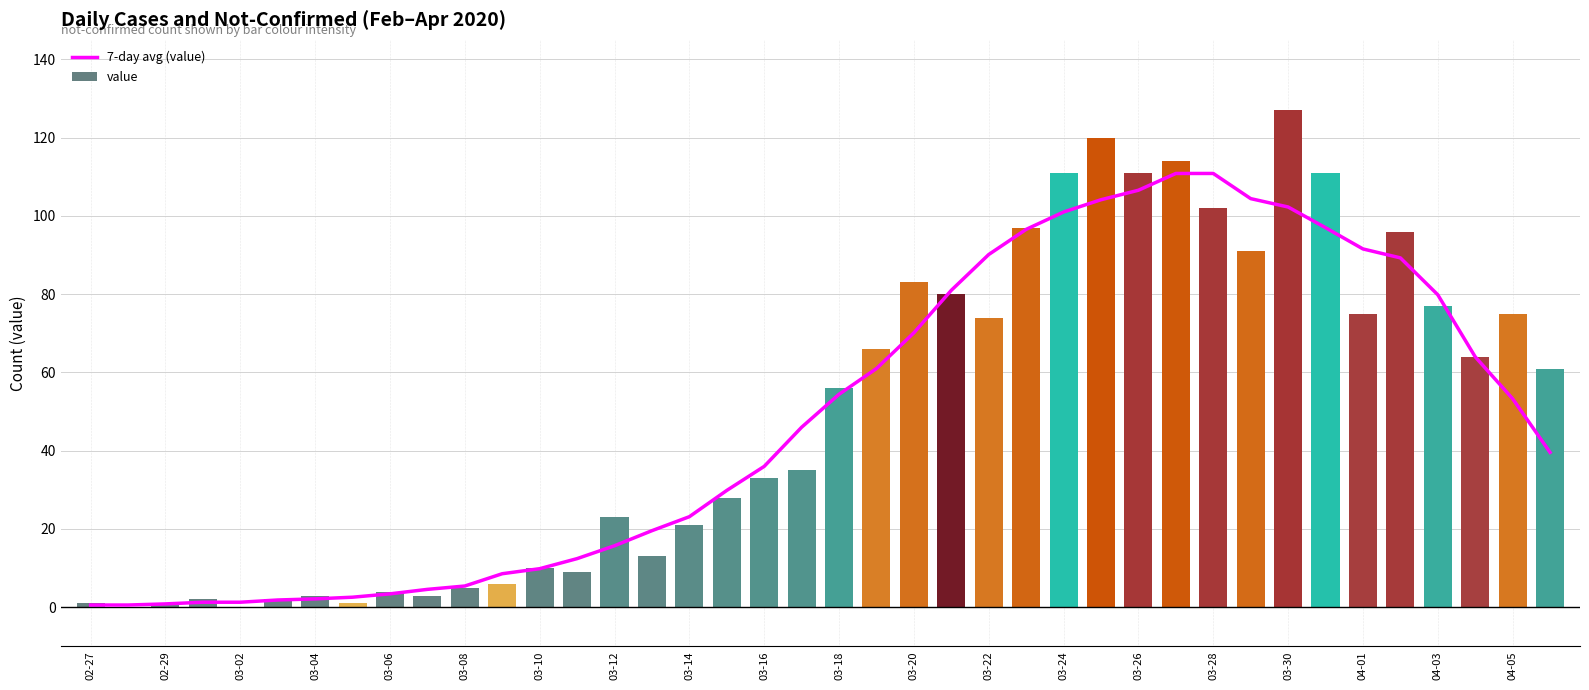

At which label does value reach its peak?

03-30